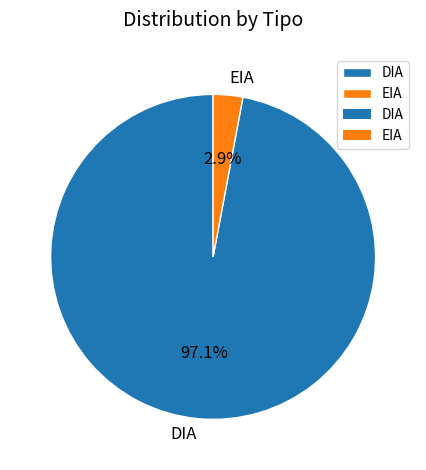

Between DIA and EIA, which is larger?

DIA